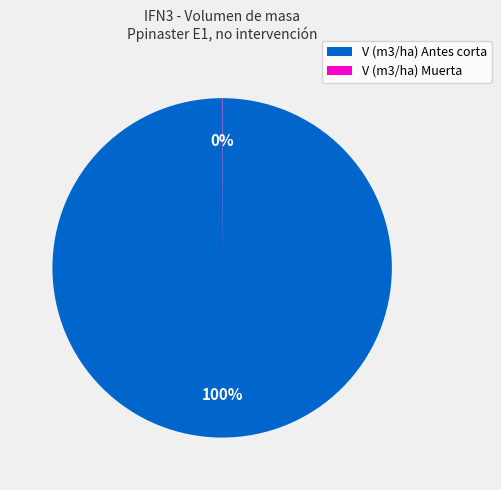

Is there a majority slice in this chart?

Yes